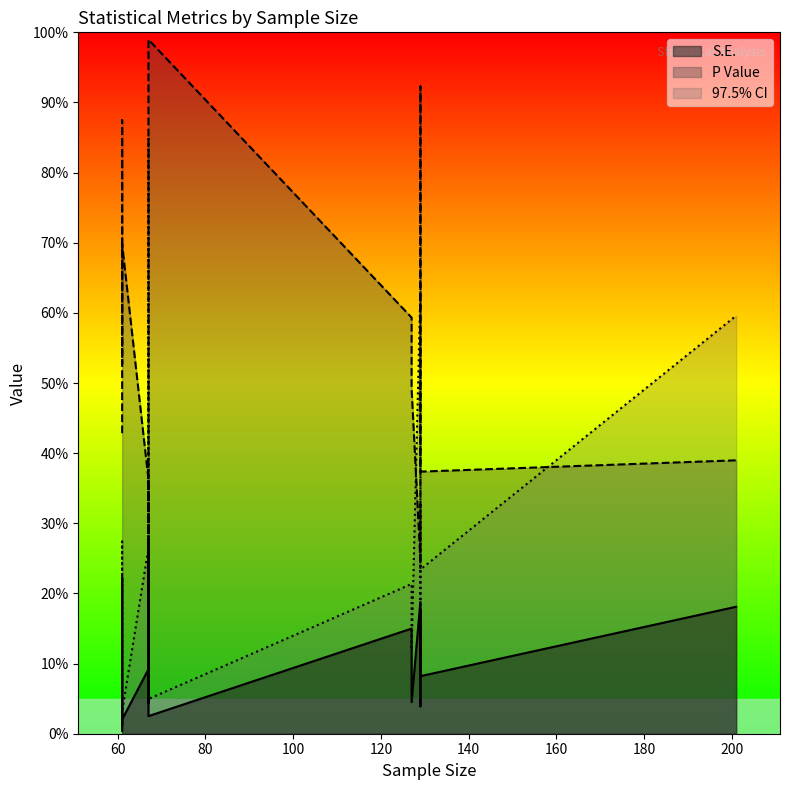

Which category has the lowest value in the S.E. series?

61